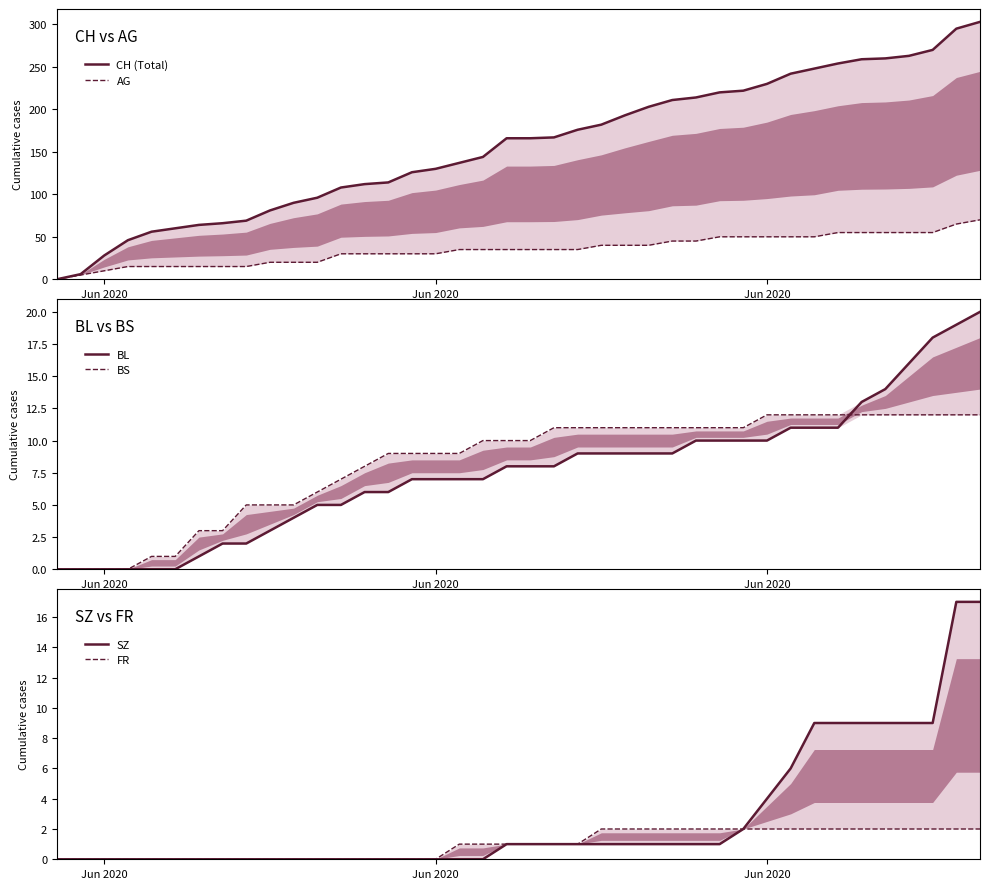

Rank the series by their maximum value, from highest to lowest.

CH (Total), AG, BL, SZ, BS, FR